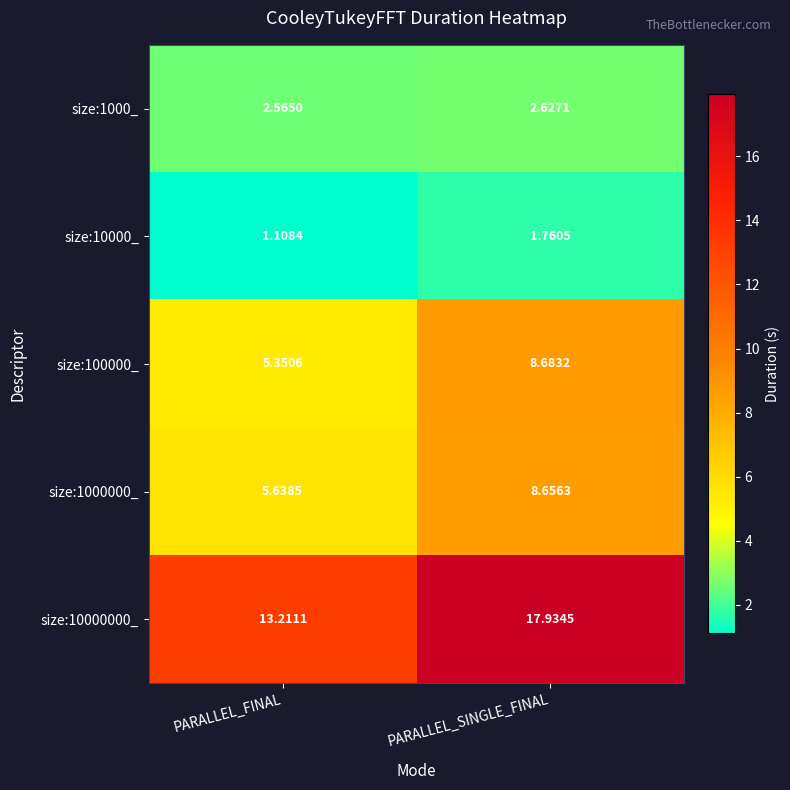

List the labels in order of size:1000000_ value, largest first.

PARALLEL_SINGLE_FINAL, PARALLEL_FINAL